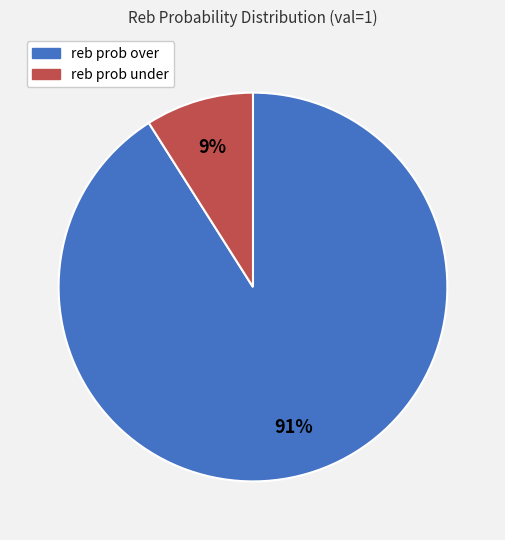

Count the number of slices in the pie.

2